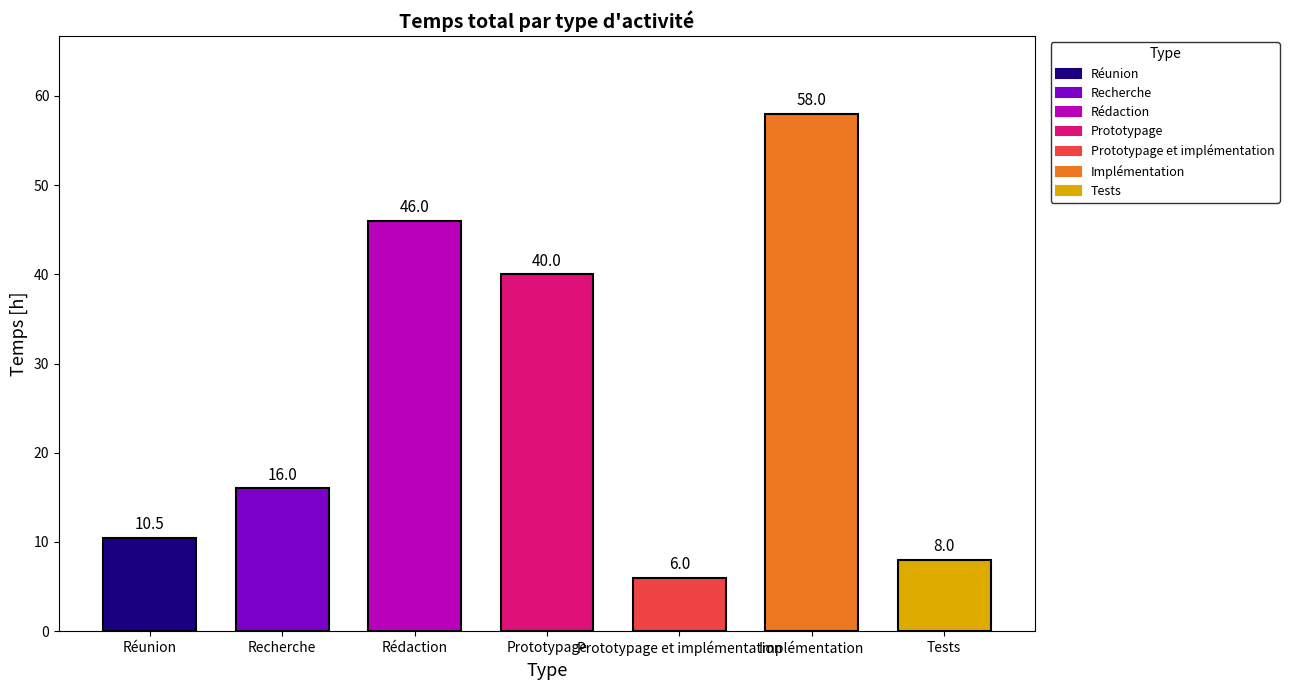

Reading right to left, transcribe all the data shown in this chart.

Tests=8.0	Implémentation=58.0	Prototypage et implémentation=6.0	Prototypage=40.0	Rédaction=46.0	Recherche=16.0	Réunion=10.5